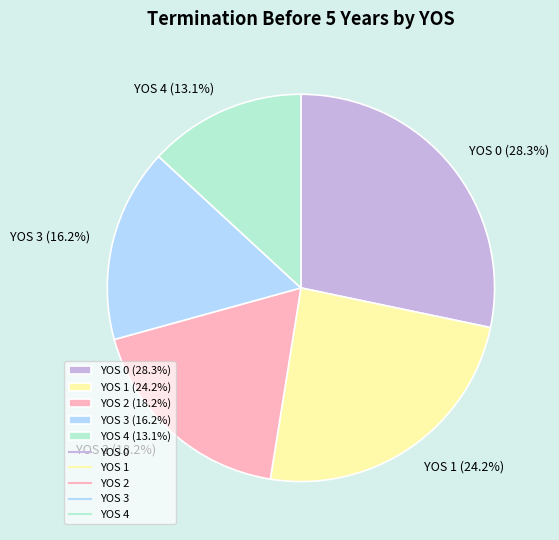

To the nearest percent, what is the difference between the largest and smallest slice percentages?

15%